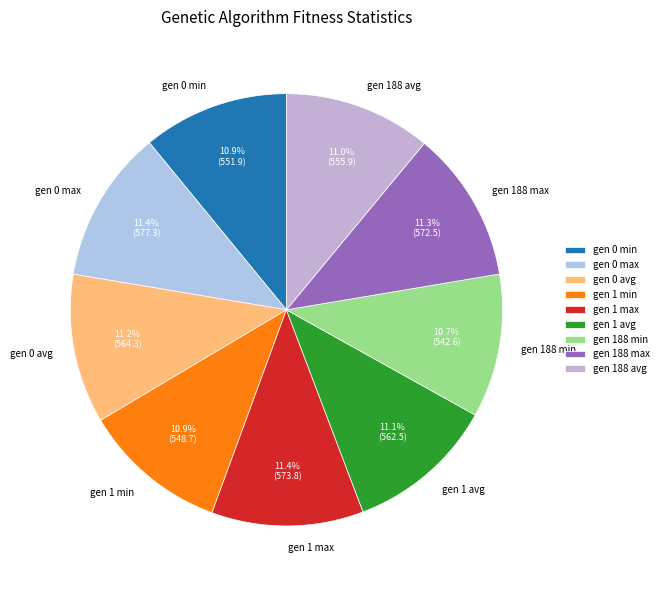

What percentage is the gen 188 min slice, to the nearest percent?

11%